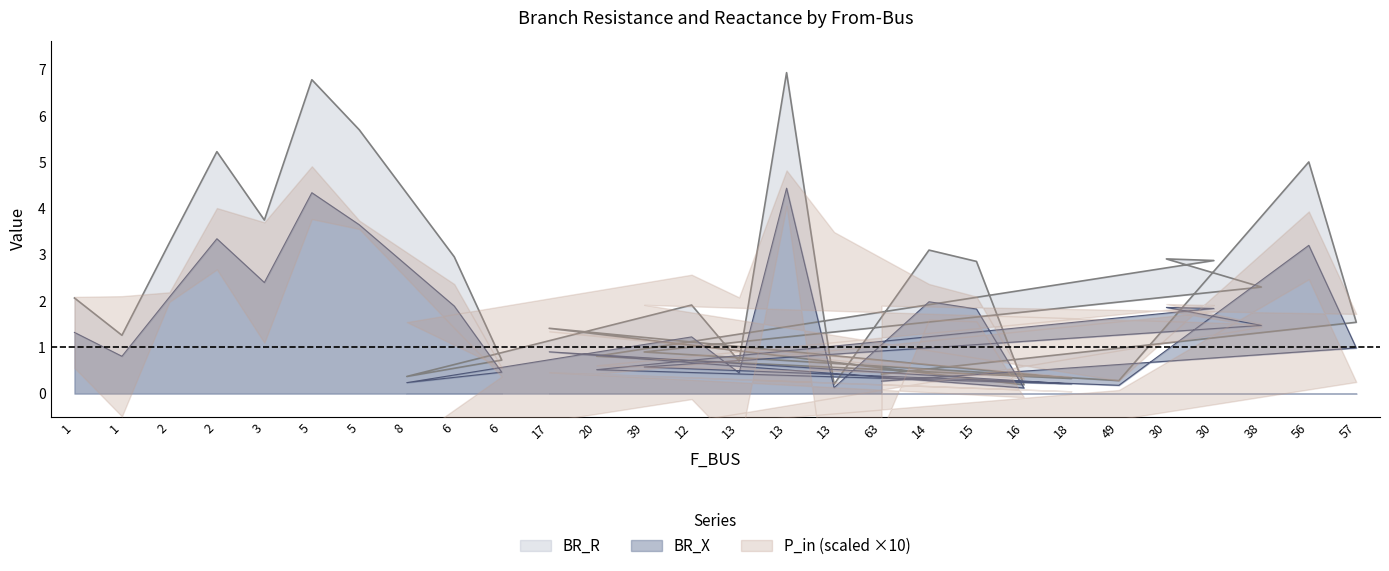

True or false: P_in has more than 1 points higher than both neighbors.

True